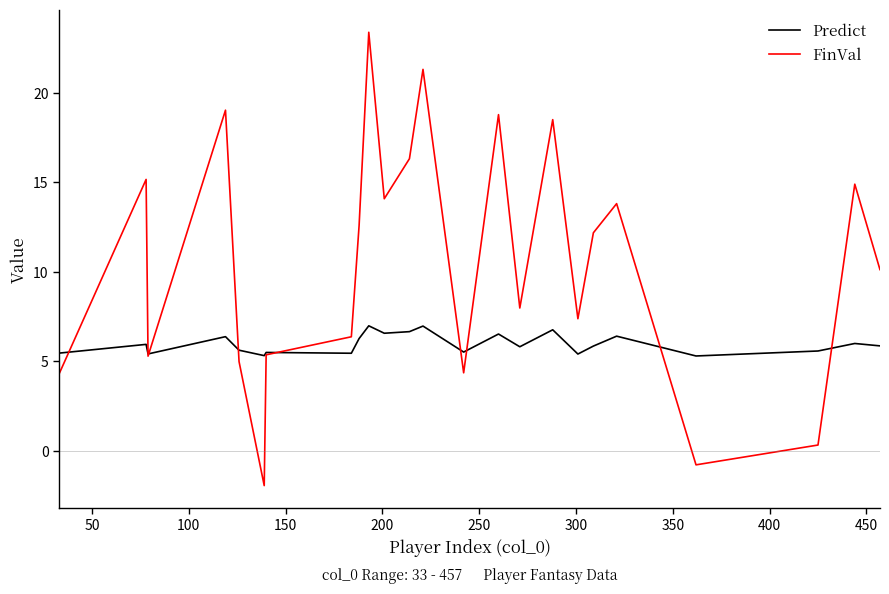

Which series has the largest total across all categories?

FinVal